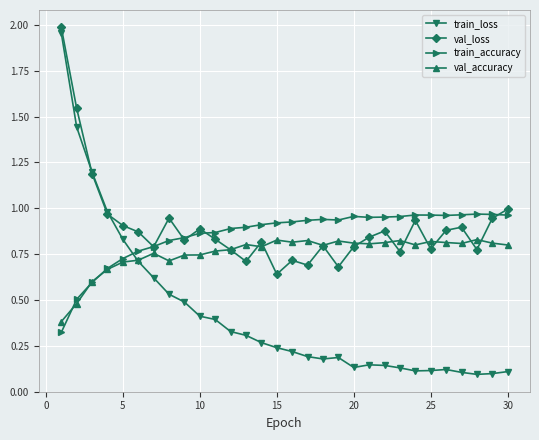

True or false: train_accuracy has more than 0 points higher than both neighbors.

True